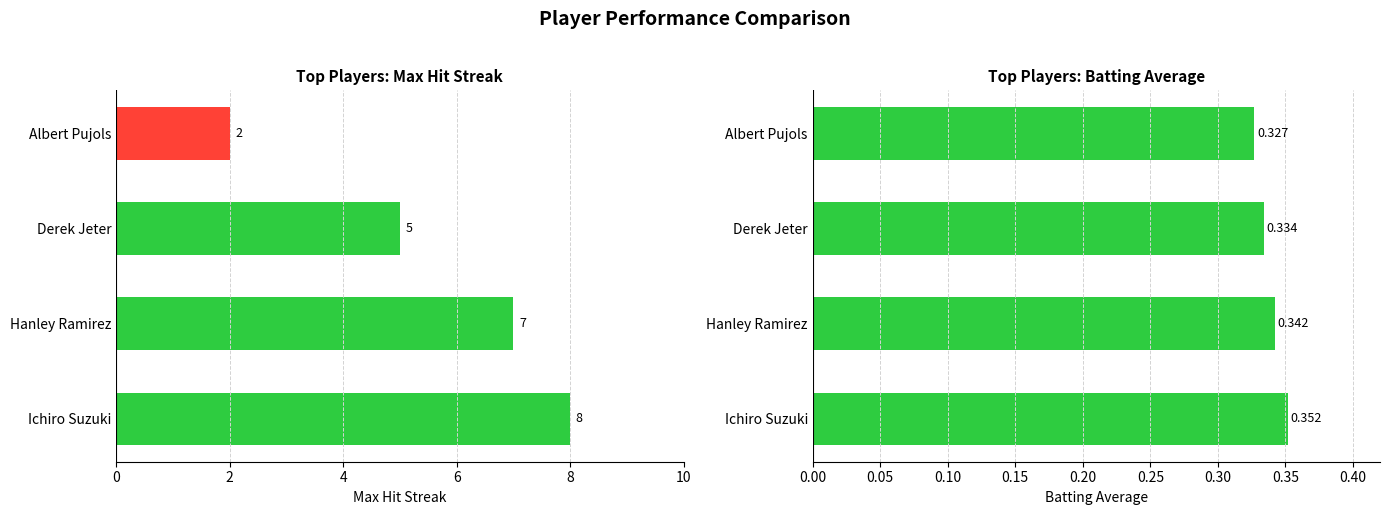

The value of Max Streak at Derek Jeter is 8.5. True or false?

False